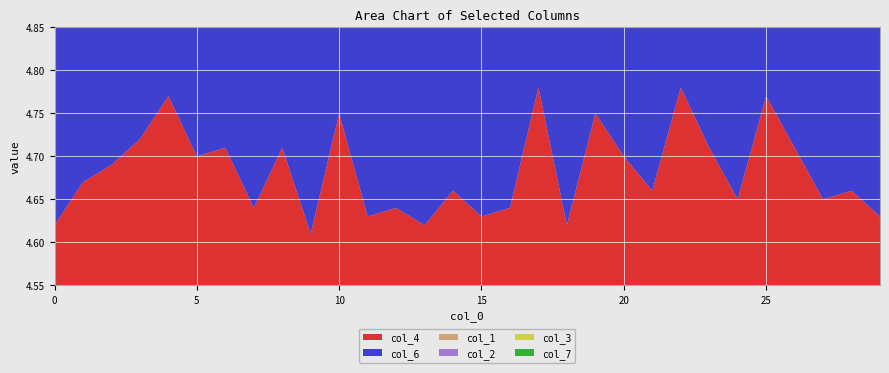

Reading left to right, extract all data points from this chart.

col_4: 0=4.6	1=4.7	2=4.7	3=4.7	4=4.8	5=4.7	6=4.7	7=4.6	8=4.7	9=4.6	10=4.8	11=4.6	12=4.6	13=4.6	14=4.7	15=4.6	16=4.6	17=4.8	18=4.6	19=4.8	20=4.7	21=4.7	22=4.8	23=4.7	24=4.7	25=4.8	26=4.7	27=4.7	28=4.7	29=4.6
col_6: 0=4.7	1=4.7	2=4.8	3=4.7	4=4.7	5=4.7	6=4.7	7=4.7	8=4.7	9=4.7	10=4.7	11=4.8	12=4.6	13=4.7	14=4.7	15=4.6	16=4.8	17=4.6	18=4.8	19=4.7	20=4.7	21=4.7	22=4.6	23=4.6	24=4.7	25=4.7	26=4.7	27=4.8	28=4.7	29=4.7
col_1: 0=4.7	1=4.6	2=4.7	3=4.6	4=4.8	5=4.7	6=4.8	7=4.7	8=4.8	9=4.7	10=4.8	11=4.8	12=4.7	13=4.7	14=4.7	15=4.6	16=4.7	17=4.7	18=4.7	19=4.7	20=4.8	21=4.7	22=4.6	23=4.7	24=4.7	25=4.7	26=4.6	27=4.7	28=4.8	29=4.7
col_2: 0=4.8	1=4.7	2=4.8	3=4.8	4=4.6	5=4.7	6=4.7	7=4.8	8=4.7	9=4.8	10=4.7	11=4.6	12=4.7	13=4.8	14=4.7	15=4.7	16=4.6	17=4.7	18=4.8	19=4.8	20=4.8	21=4.8	22=4.8	23=4.8	24=4.7	25=4.8	26=4.7	27=4.6	28=4.7	29=4.7
col_3: 0=4.7	1=4.7	2=4.7	3=4.7	4=4.8	5=4.7	6=4.6	7=4.7	8=4.8	9=4.6	10=4.7	11=4.8	12=4.6	13=4.8	14=4.6	15=4.7	16=4.8	17=4.6	18=4.6	19=4.7	20=4.6	21=4.7	22=4.7	23=4.7	24=4.7	25=4.7	26=4.7	27=4.8	28=4.6	29=4.7
col_7: 0=4.6	1=4.7	2=4.8	3=4.7	4=4.6	5=4.7	6=4.7	7=4.6	8=4.7	9=4.7	10=4.7	11=4.7	12=4.8	13=4.8	14=4.7	15=4.6	16=4.7	17=4.7	18=4.7	19=4.7	20=4.8	21=4.8	22=4.7	23=4.7	24=4.7	25=4.7	26=4.8	27=4.8	28=4.7	29=4.7